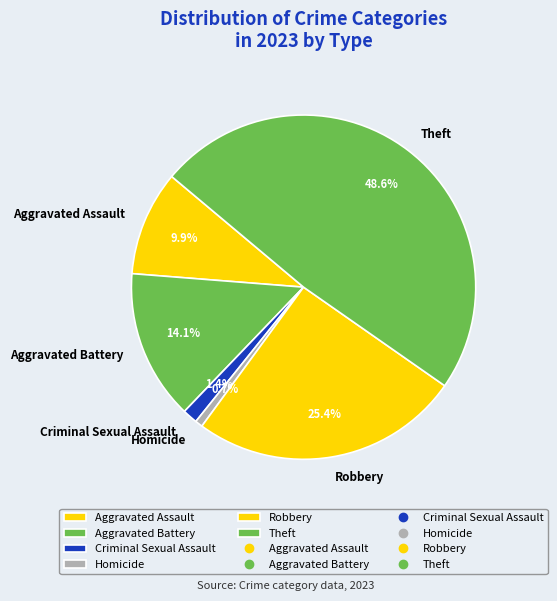

Between Theft and Aggravated Battery, which is larger?

Theft